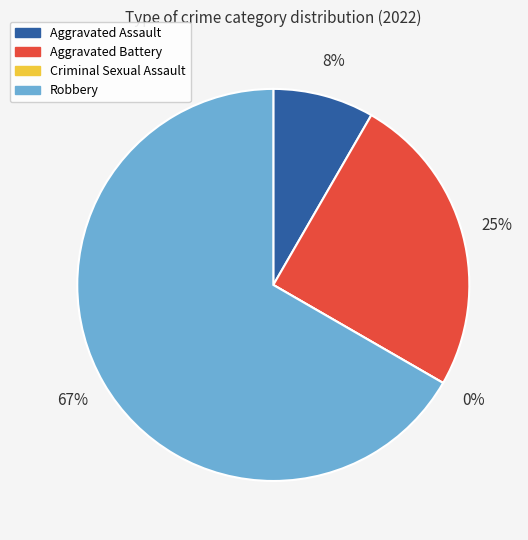

Which category has the smallest portion of the pie?

Criminal Sexual Assault